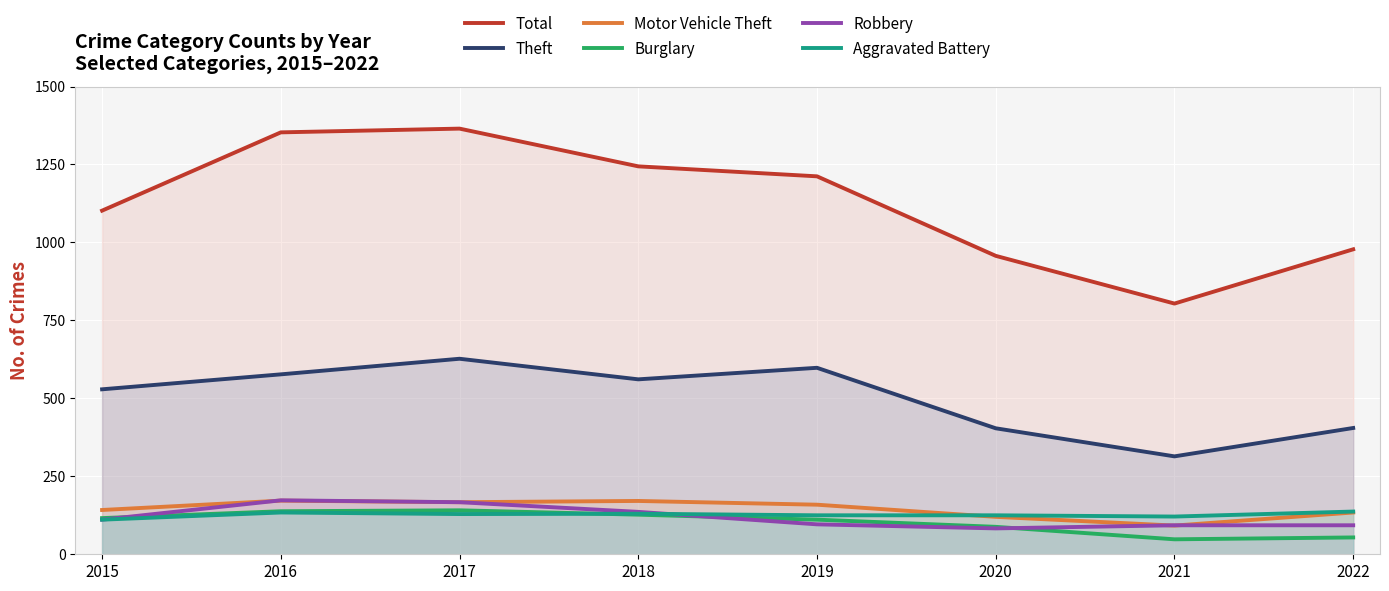

List the labels in order of Theft value, largest first.

2017, 2019, 2016, 2018, 2015, 2022, 2020, 2021